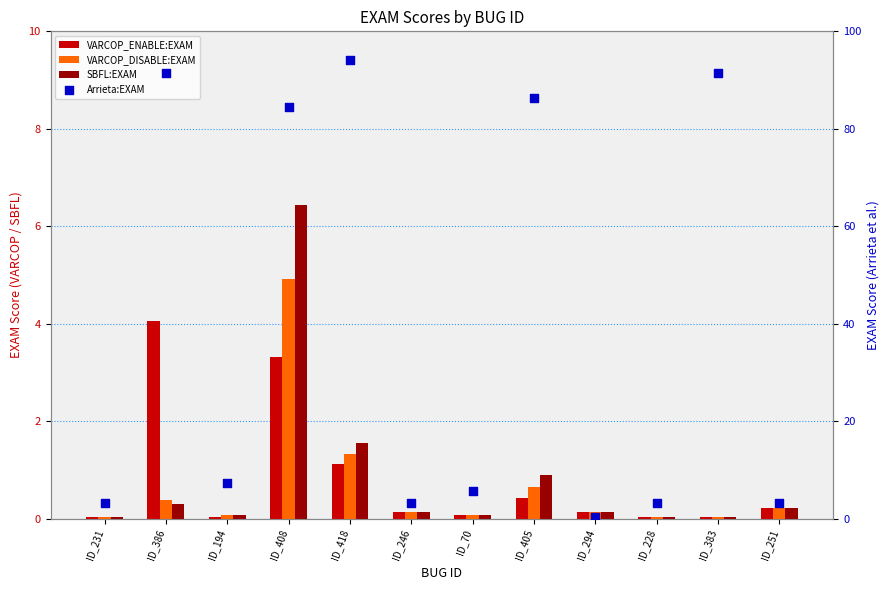

Which series has the largest Y range (max minus min)?

Arrieta:EXAM